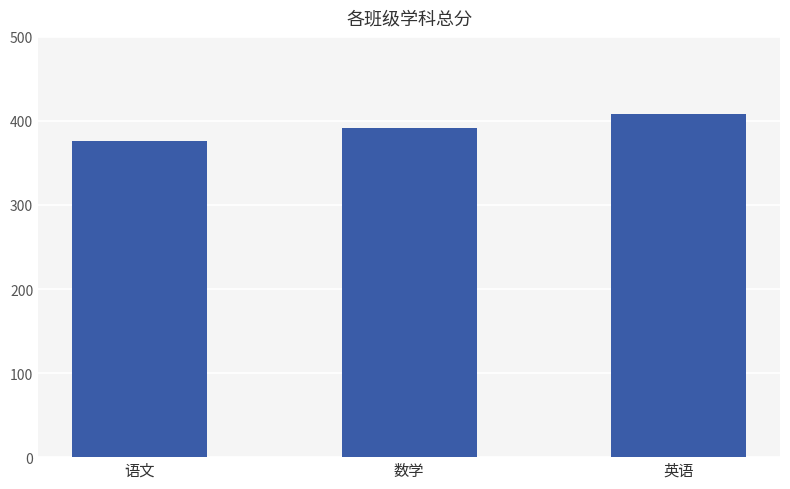

What is the change in value from 语文 to 英语?

+32